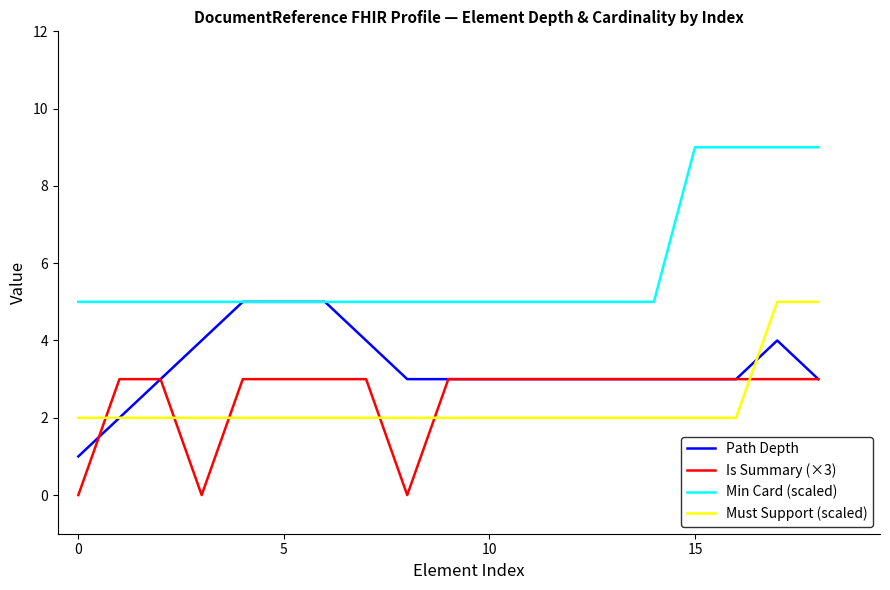

Which series has the largest total across all categories?

Min Card (scaled)